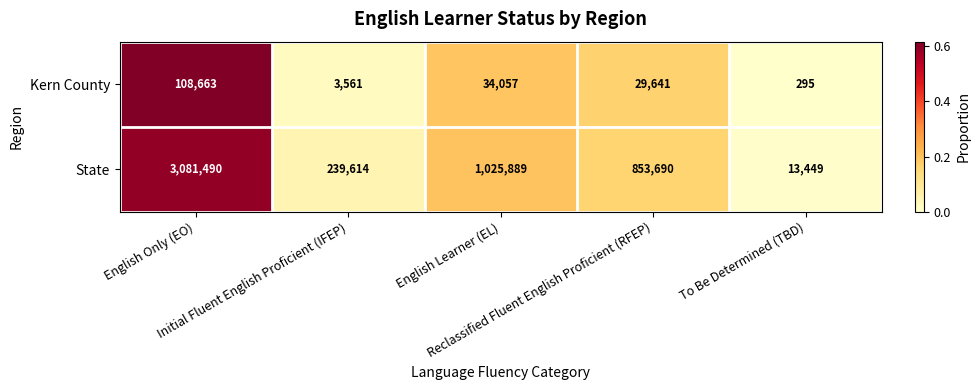

Which series has the largest total across all categories?

State